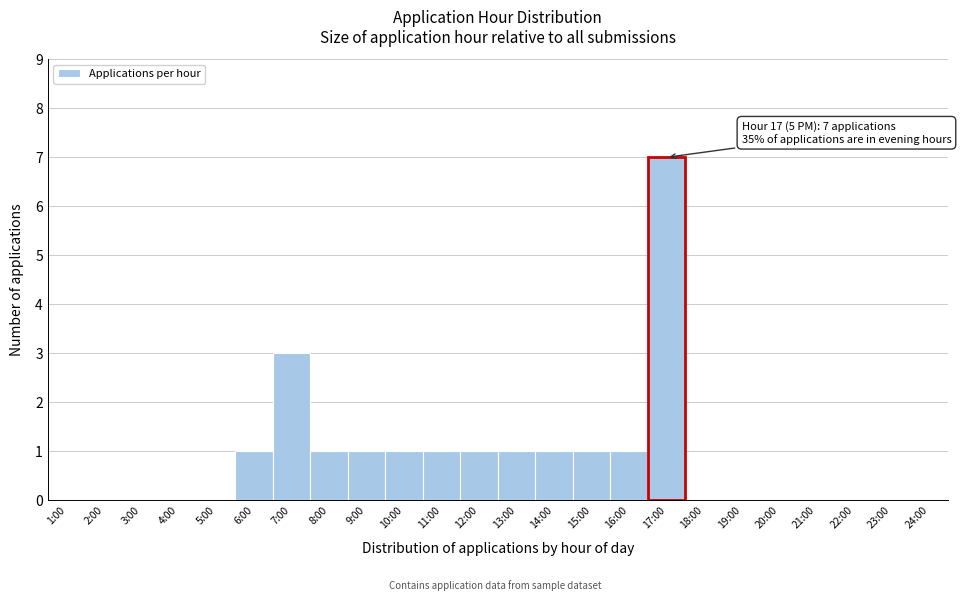

Reading left to right, list all the values displayed in this chart.

1:00=0	2:00=0	3:00=0	4:00=0	5:00=0	6:00=1	7:00=3	8:00=1	9:00=1	10:00=1	11:00=1	12:00=1	13:00=1	14:00=1	15:00=1	16:00=1	17:00=7	18:00=0	19:00=0	20:00=0	21:00=0	22:00=0	23:00=0	24:00=0